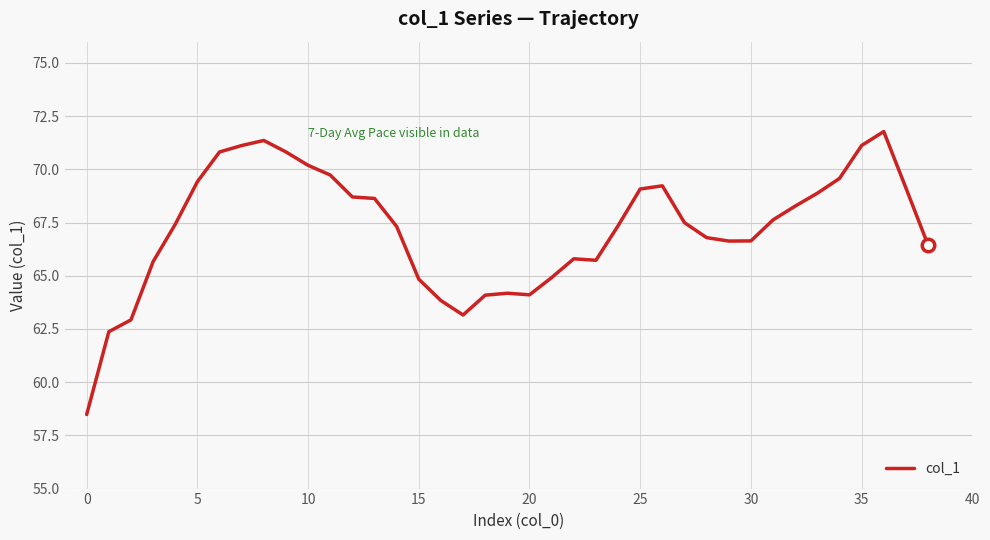

What is the greatest value displayed?

71.8